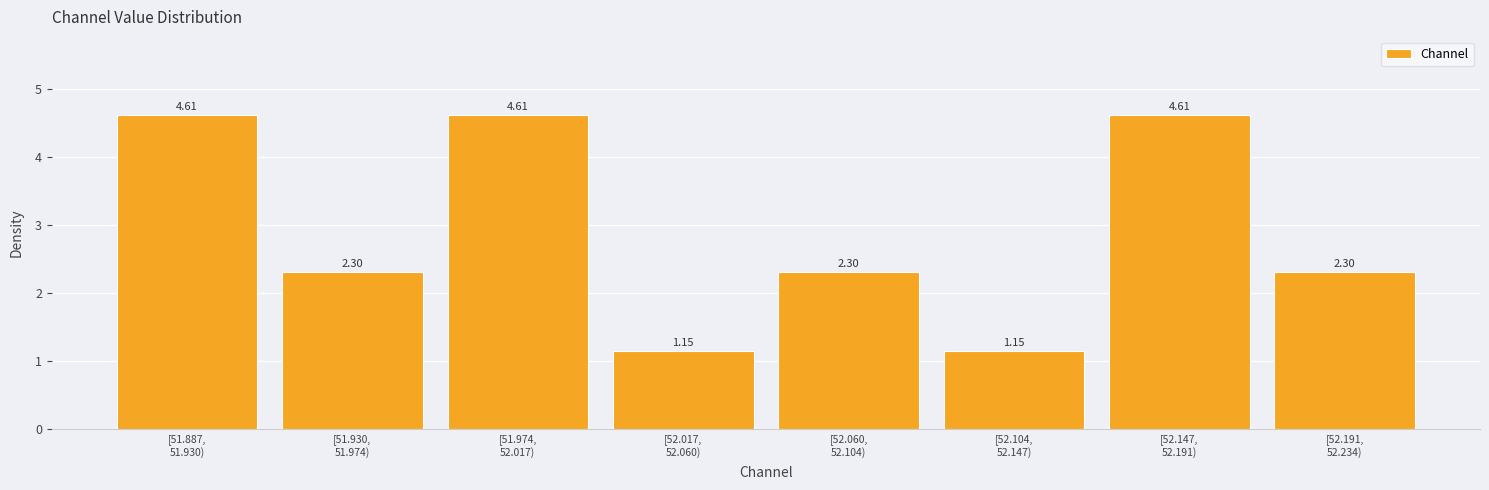

What is the difference between the maximum and minimum values?

3.5